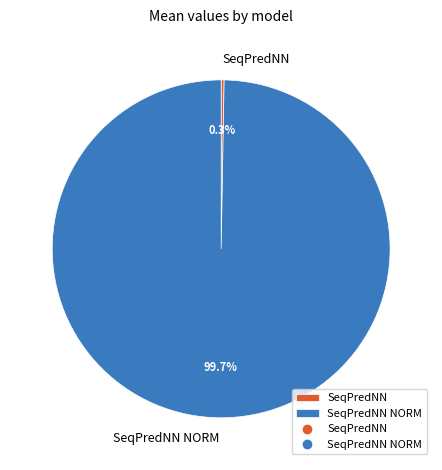

Count the number of slices in the pie.

2